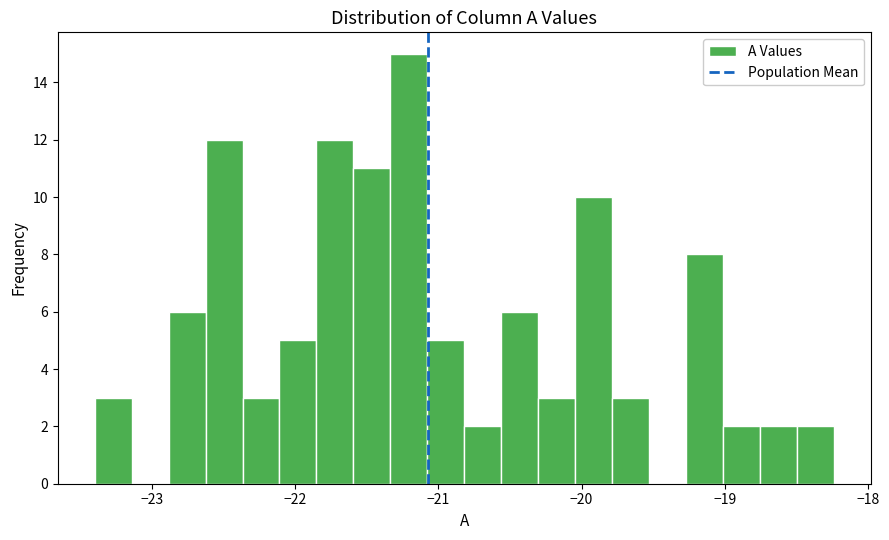

Read against the x-axis, roughly where is the centre of the tallest bar?

-21.2